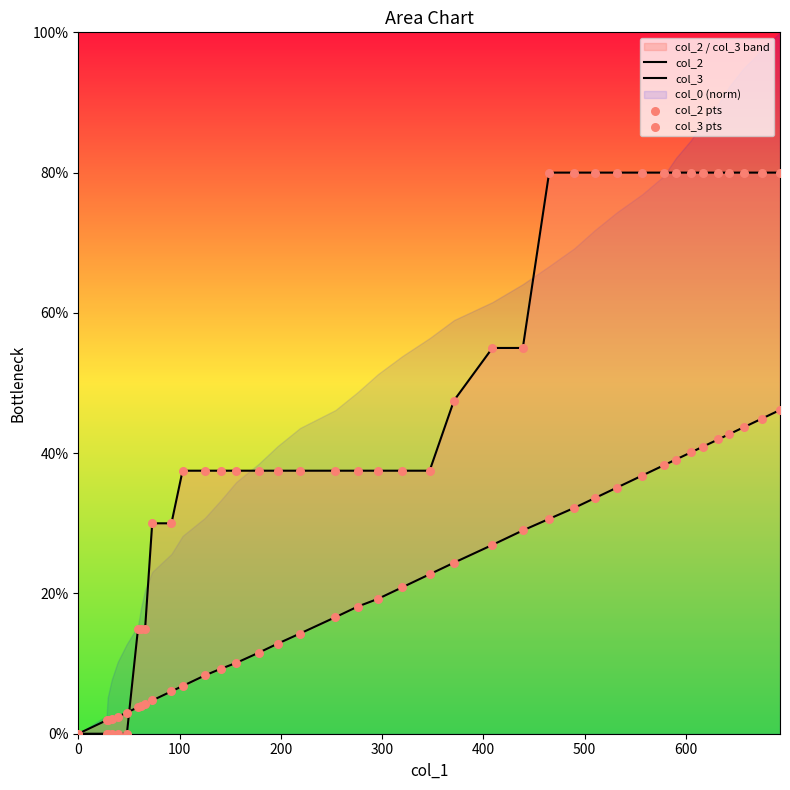

Which series has the largest Y range (max minus min)?

col_3